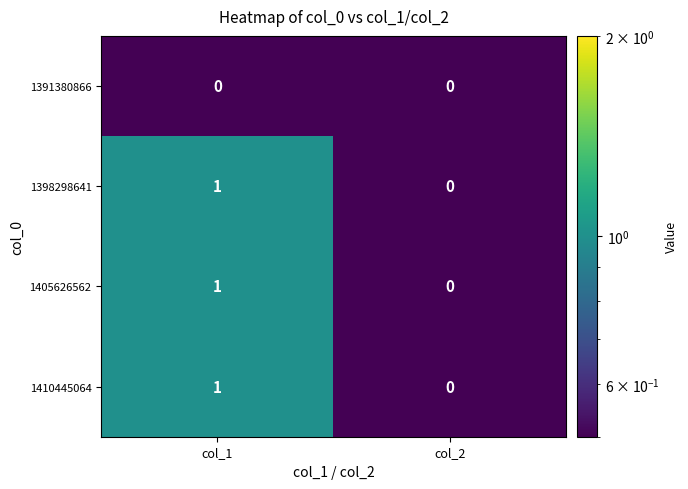

Reading left to right, list all the values displayed in this chart.

1391380866: col_1=0	col_2=0
1398298641: col_1=1	col_2=0
1405626562: col_1=1	col_2=0
1410445064: col_1=1	col_2=0